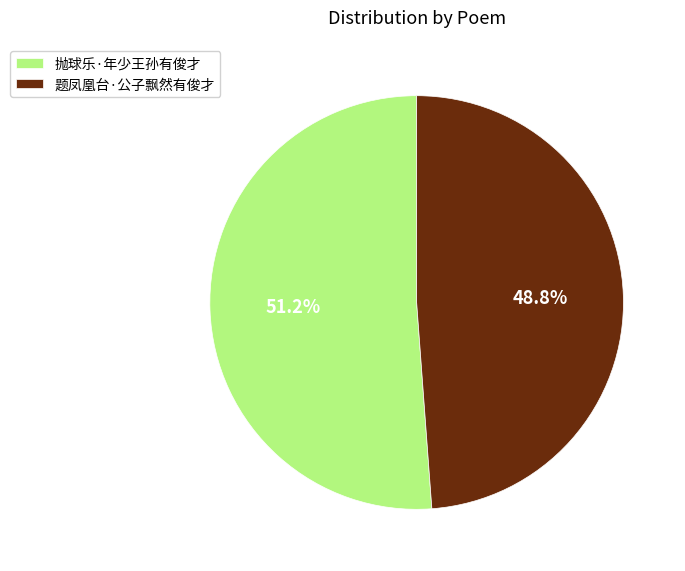

Which category has the biggest portion of the pie?

抛球乐·年少王孙有俊才